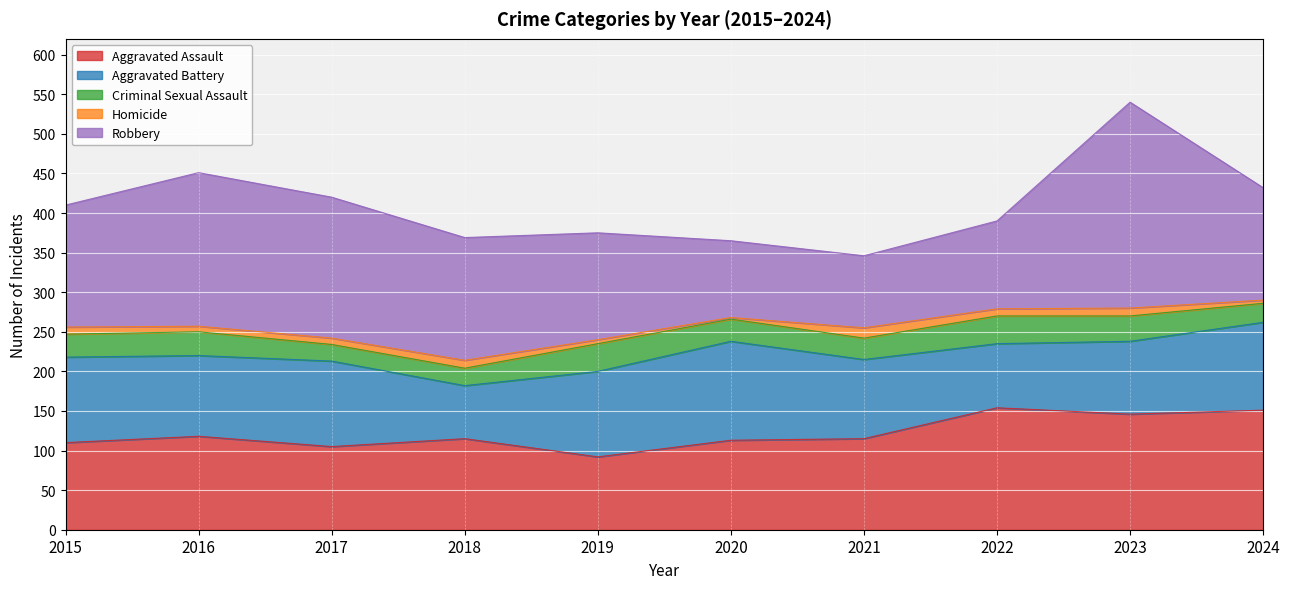

Which series has the widest spread of values?

Robbery